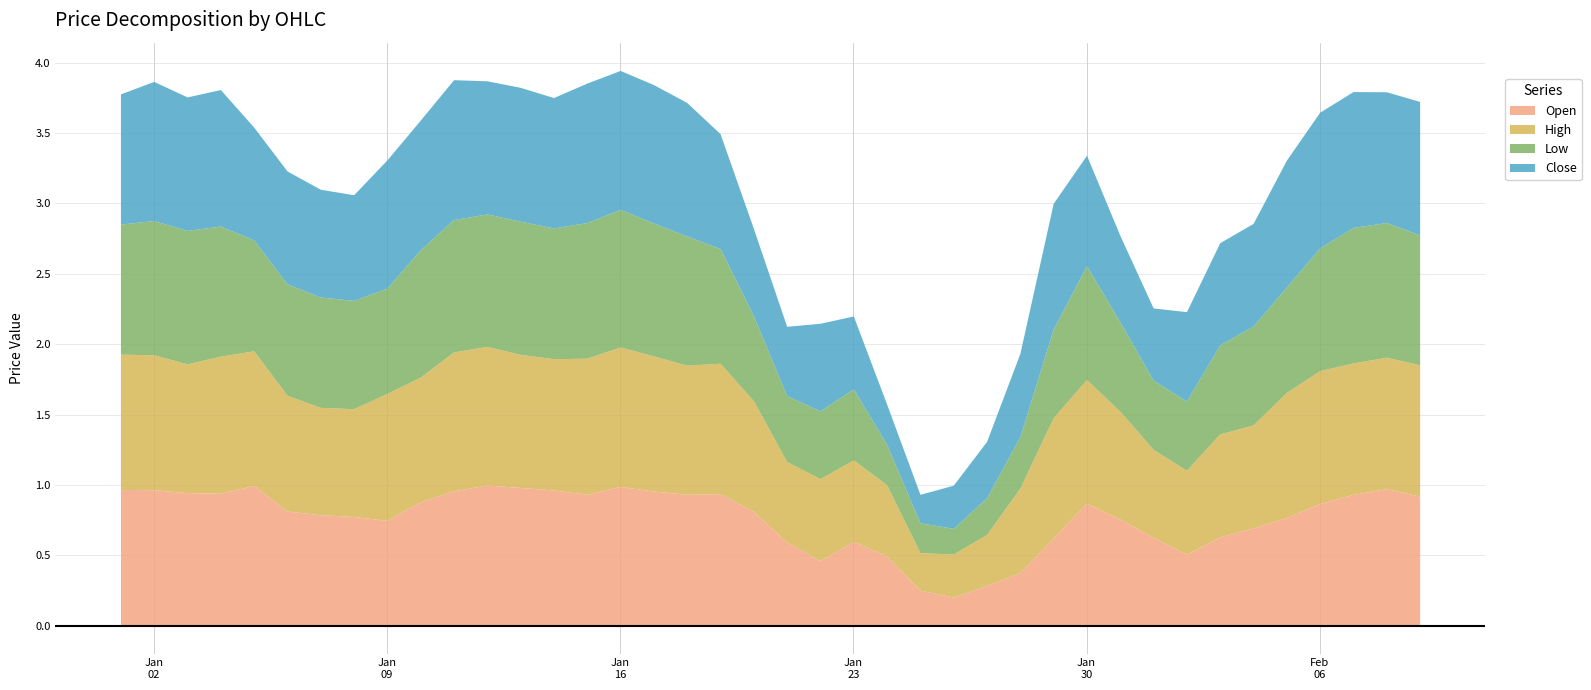

Rank the series at 2023-01-04 from lowest to highest value.

Low, Open, Close, High